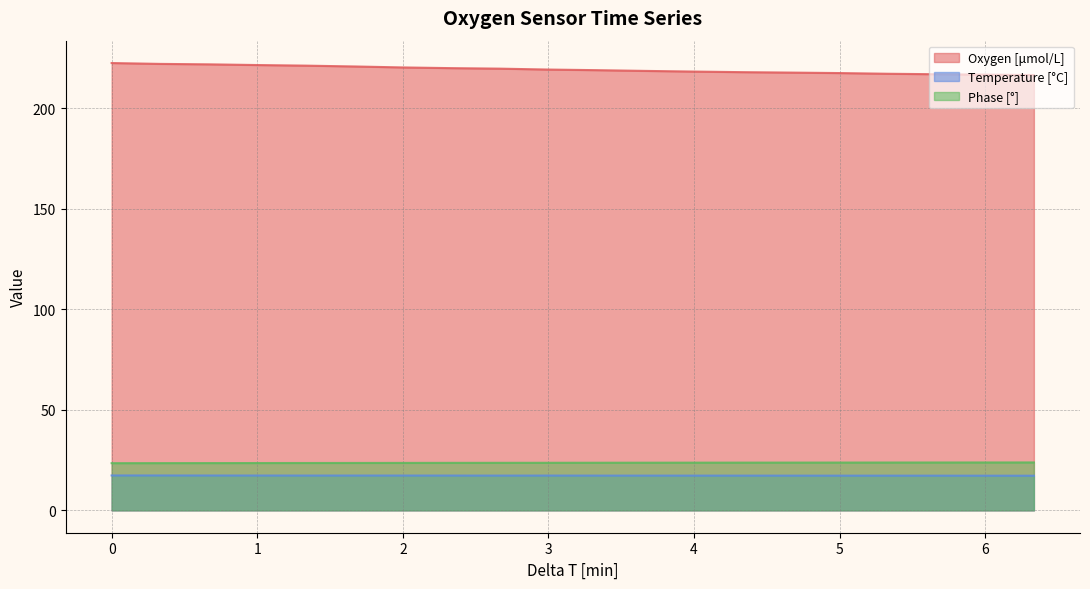

Which series changed the most between 2.33361716333333 and 4.00049621166667?

Oxygen [μmol/L]